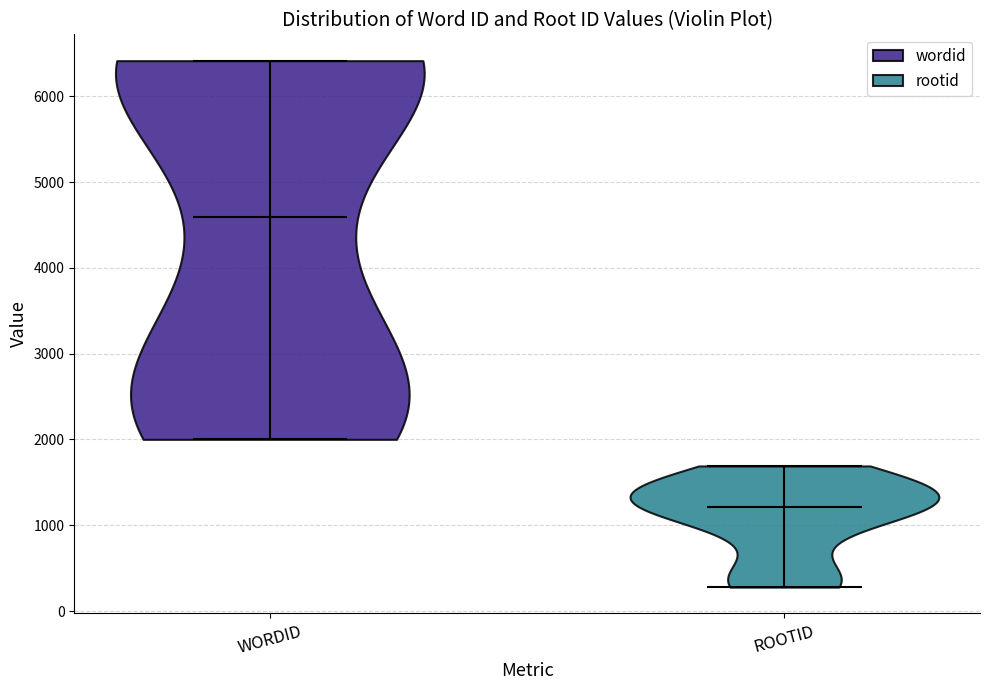

Reading left to right, read every violin against the y-axis: where its median line is, and the lowest and highest points it reaches. The values are not printed on the chart, so give them approximately, as read against the axis.

WORDID: median line 4600, lowest point 2000, highest point 6400
ROOTID: median line 1200, lowest point 300, highest point 1700